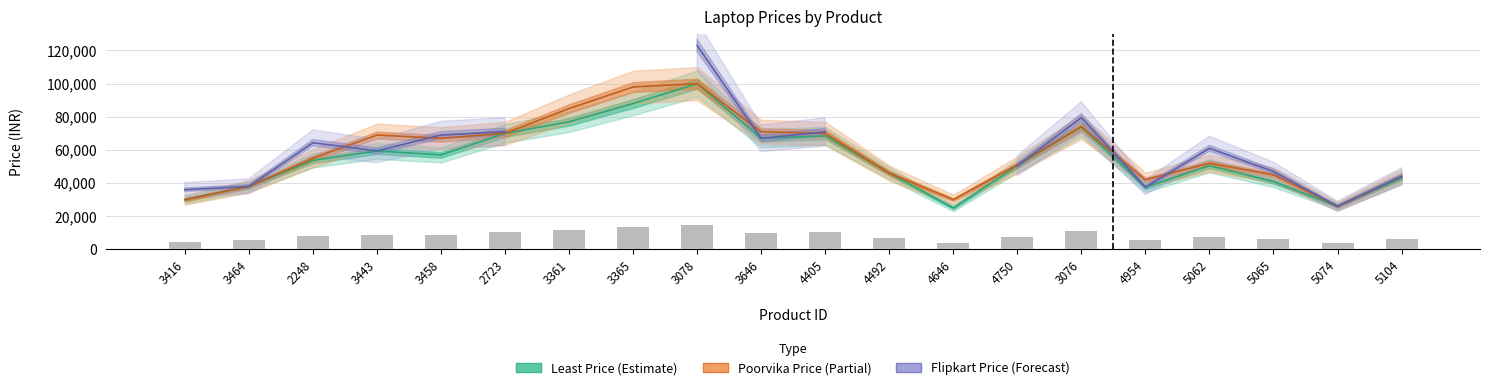

How many groups of bars are there?

20